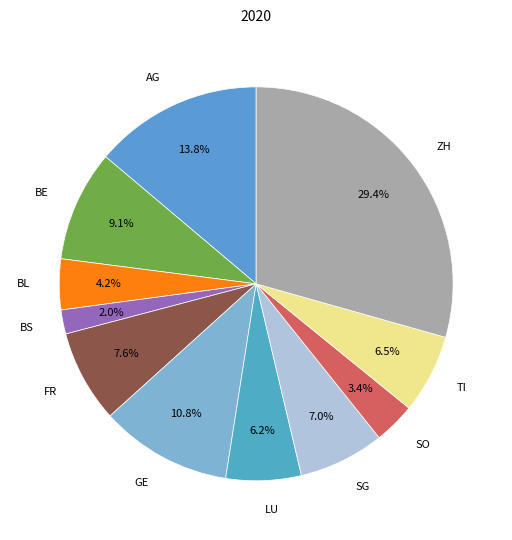

Between AG and BS, which is larger?

AG